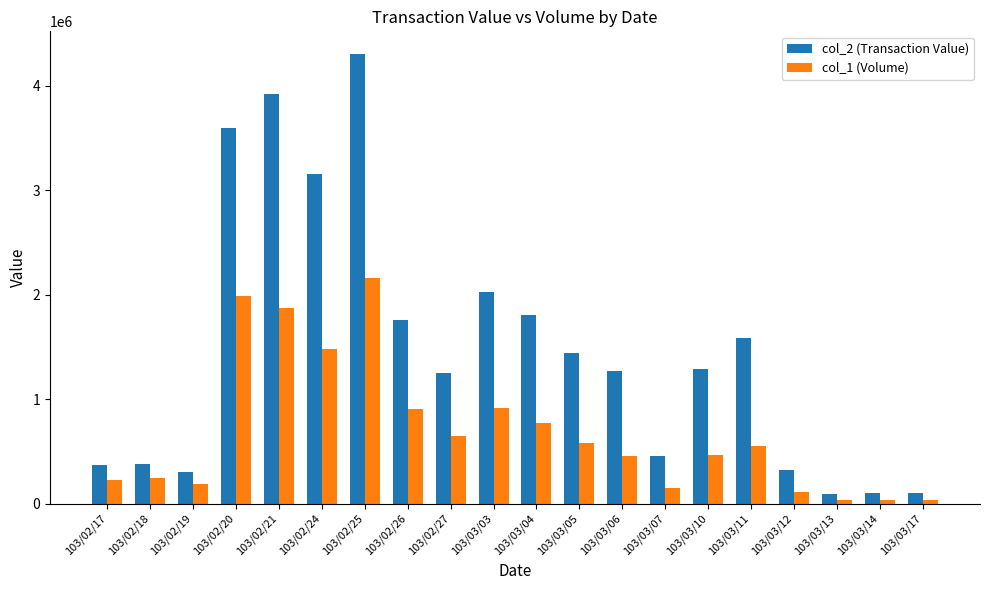

What is the sum of all col_1 (Volume) values?

13820000